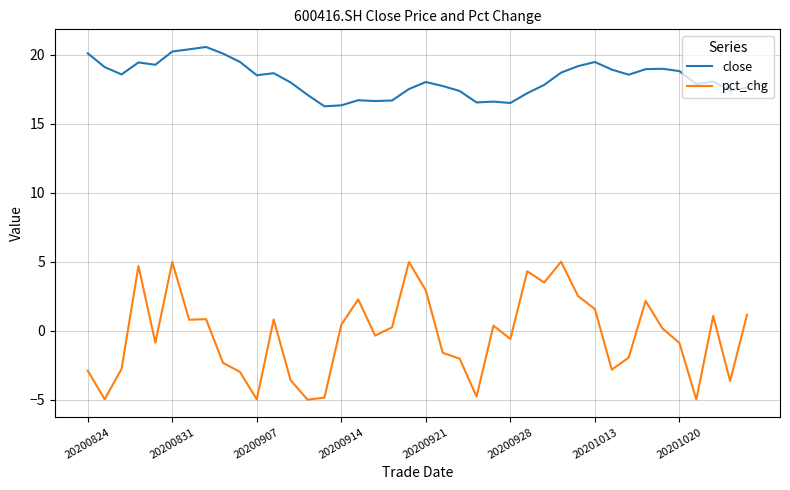

What is the lowest value of the close series?

16.3